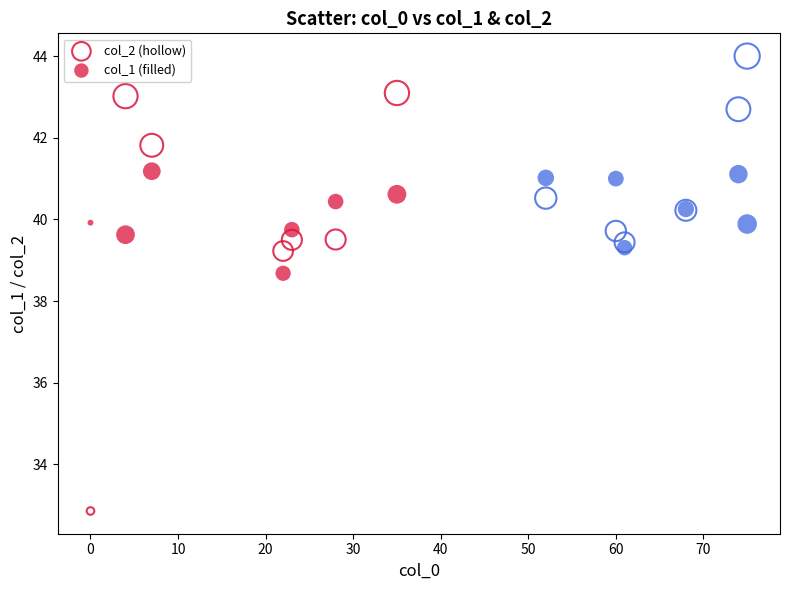

Which series contains the highest Y value?

col_2 (hollow)